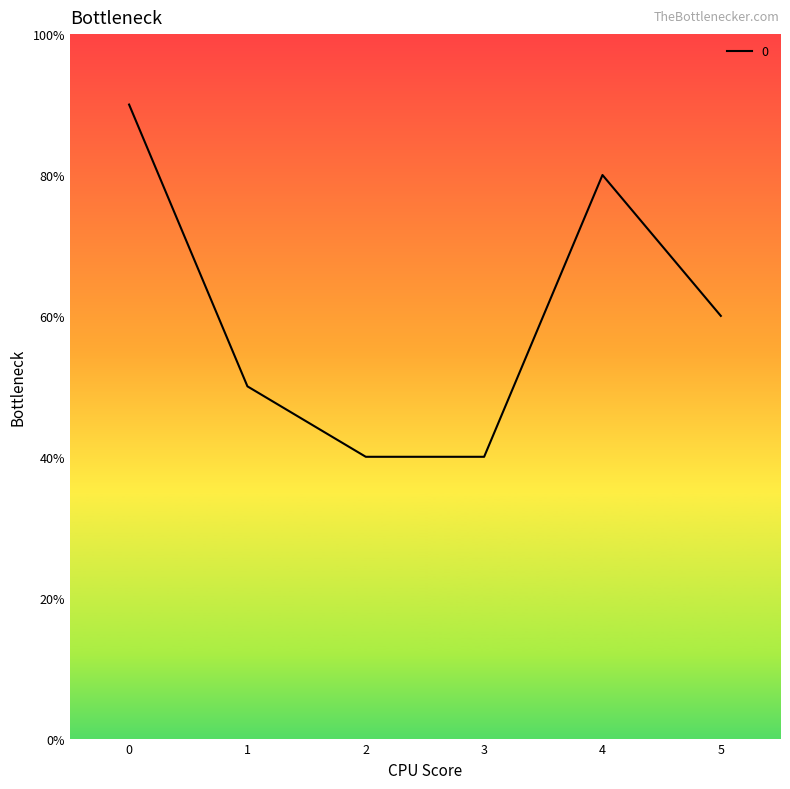

Does the chart have visible grid lines?

No